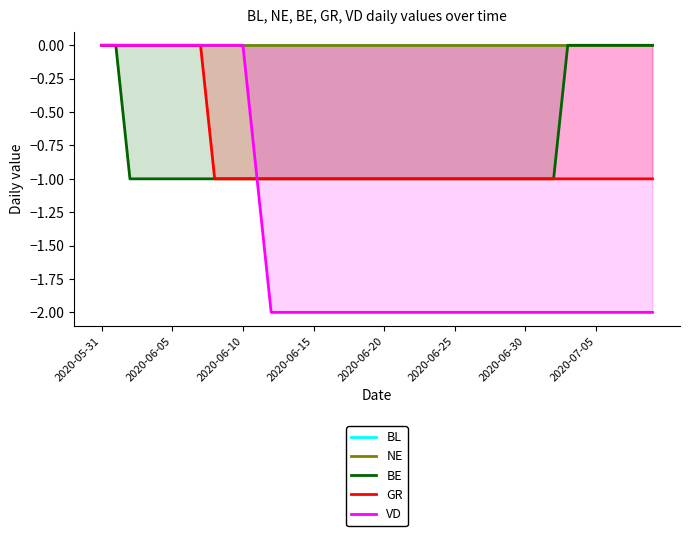

What is the difference between the second highest and minimum values in the VD series?

2